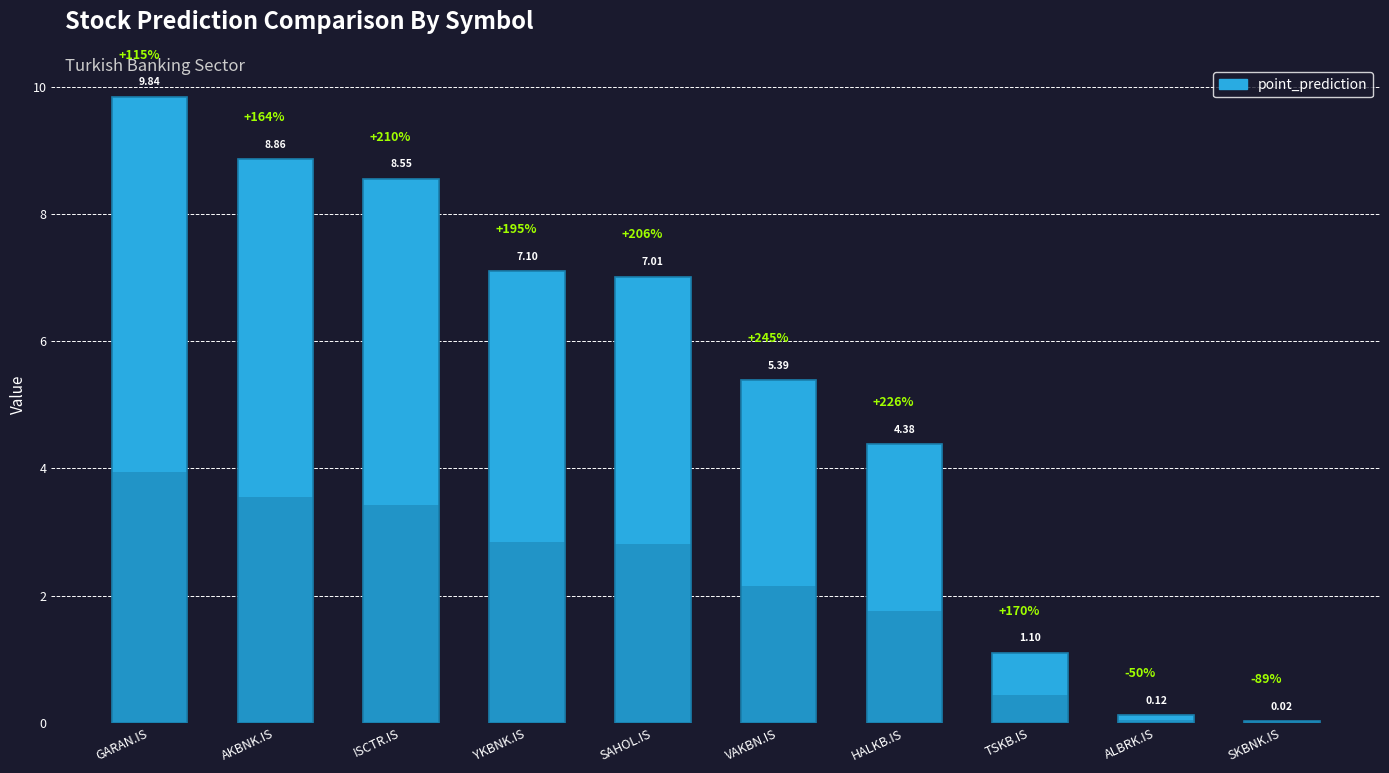

Which label corresponds to the largest value in the chart?

GARAN.IS